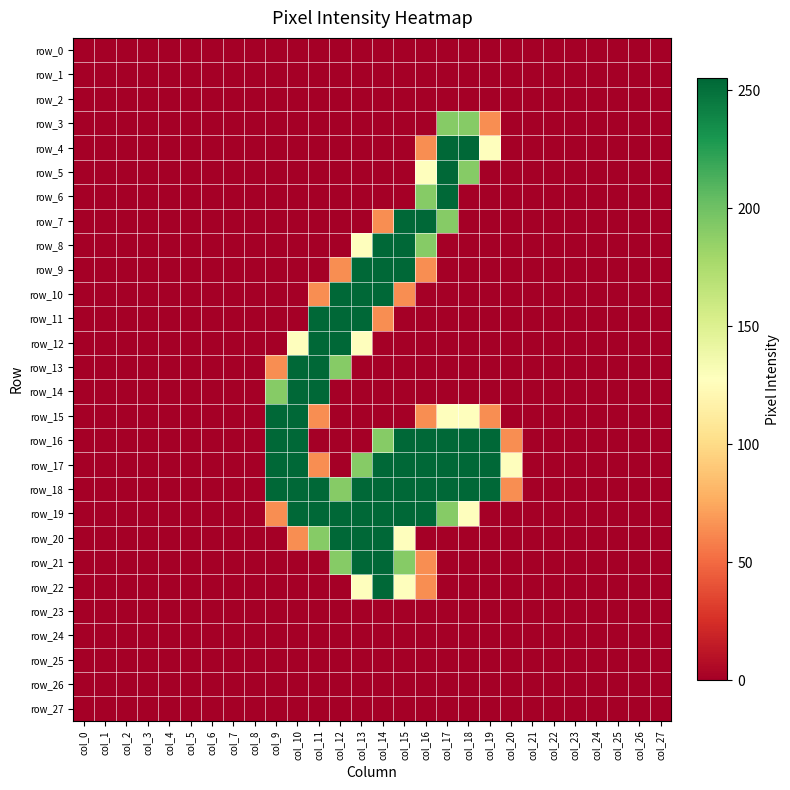

At which category is the sum across all series the highest?

col_14